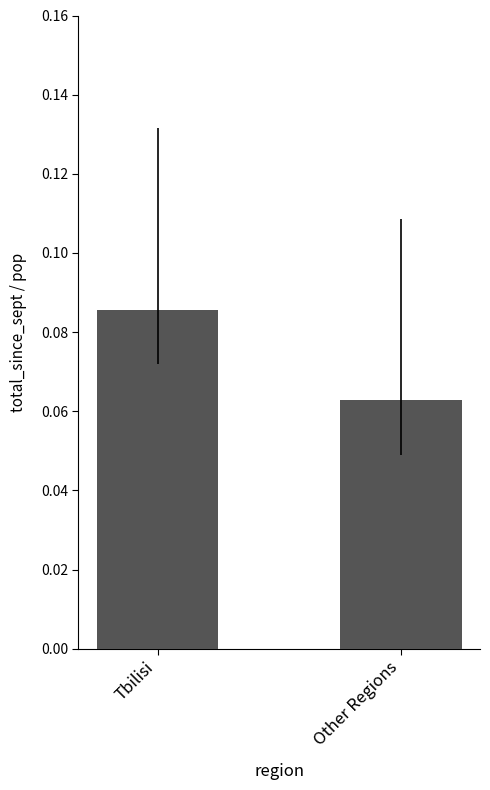

Rank the categories by value from lowest to highest.

Other Regions, Tbilisi